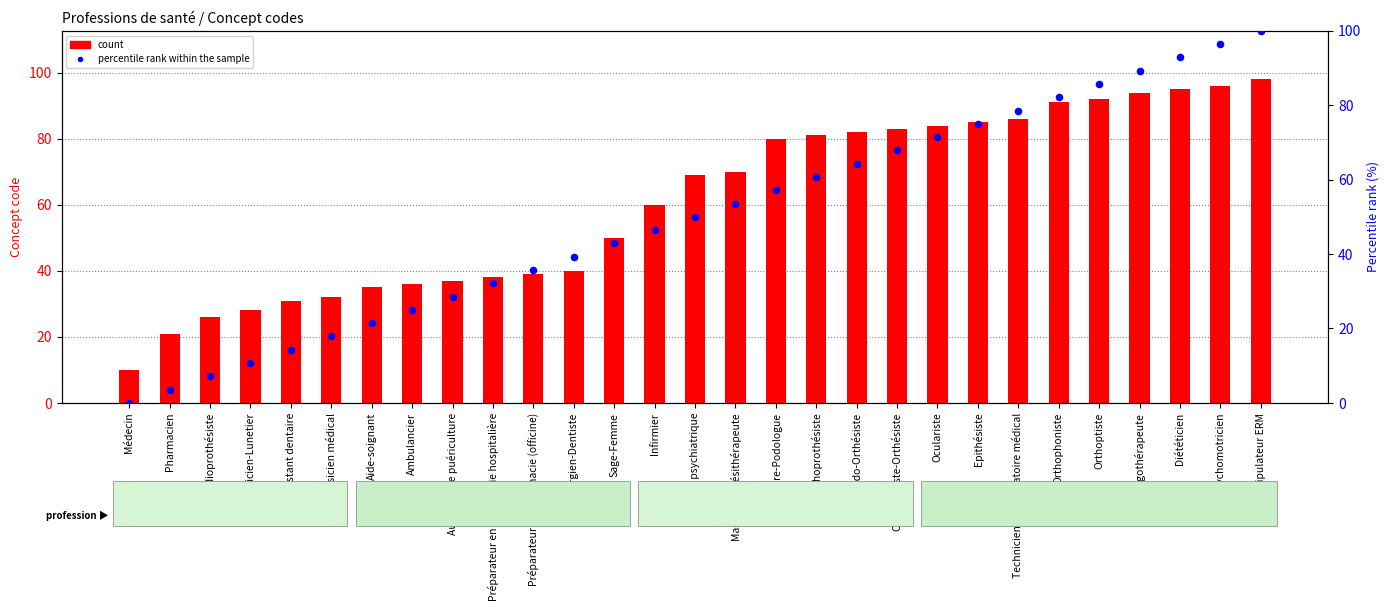

Which series has the largest total across all categories?

count